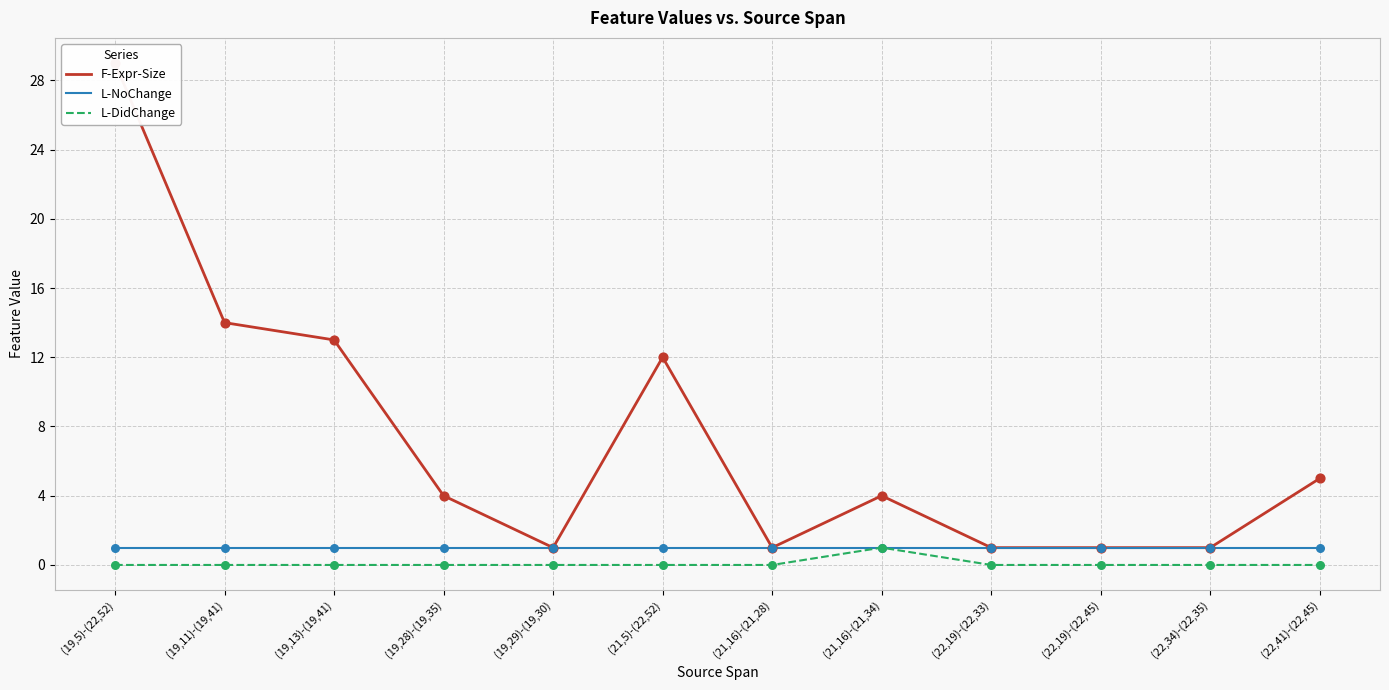

Which series has the largest total across all categories?

F-Expr-Size